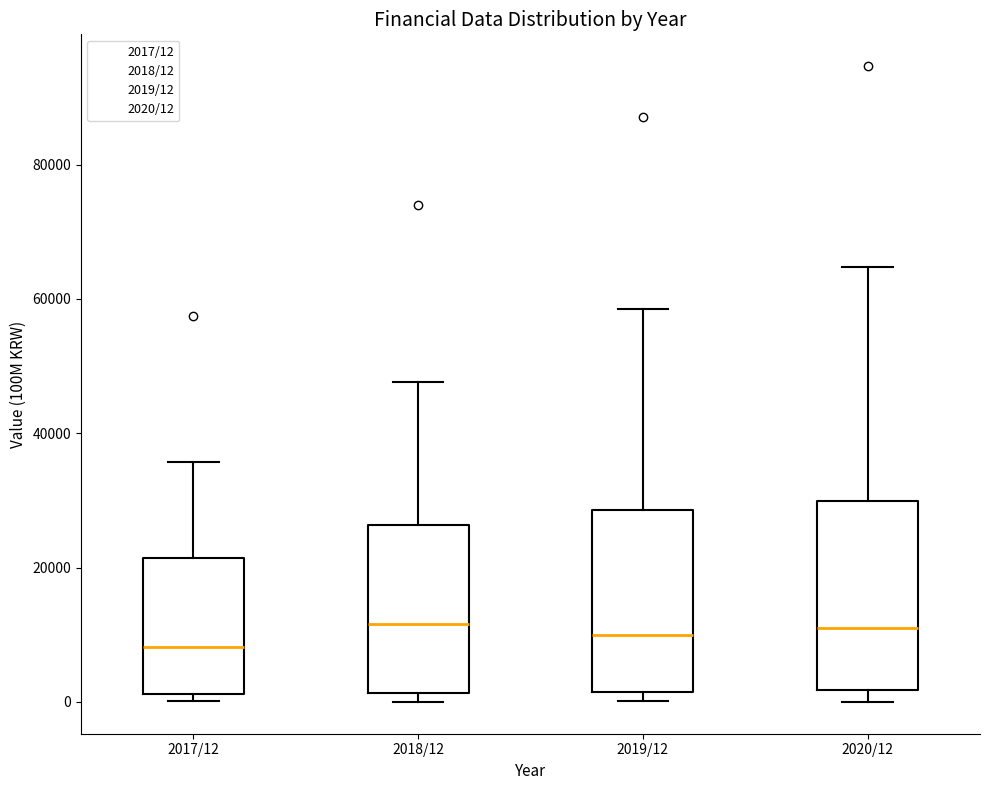

Reading left to right, transcribe this box plot: for each box, give where its median line is, the range the box spans, and where its two whiskers end, as read against the y-axis. The values are not printed on the chart, so give them approximately, as read against the axis.

2017/12: median 8000, box 2000 to 22000, whiskers 0 to 36000
2018/12: median 12000, box 2000 to 26000, whiskers 0 to 48000
2019/12: median 10000, box 2000 to 28000, whiskers 0 to 58000
2020/12: median 10000, box 2000 to 30000, whiskers 0 to 64000